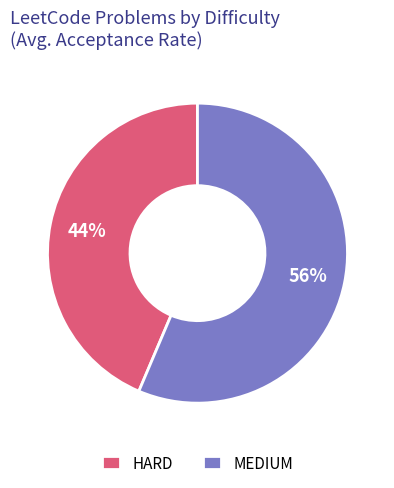

What percentage is the HARD slice, to the nearest percent?

44%